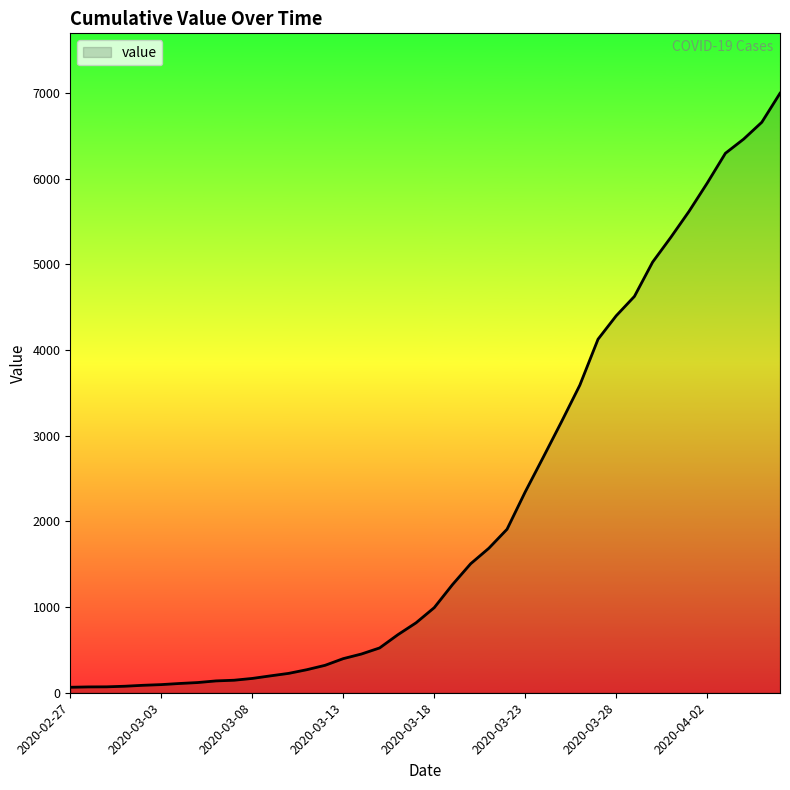

What is the difference between the maximum and minimum values?

6931